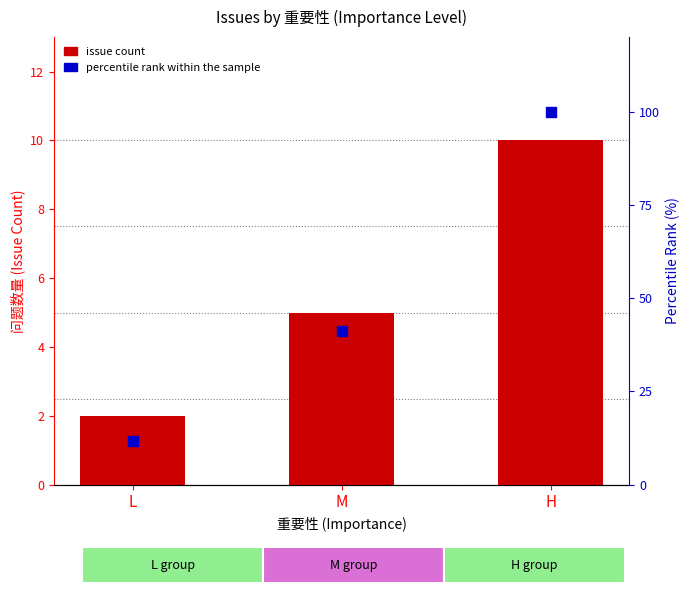

Which series reaches the minimum Y coordinate?

issue count